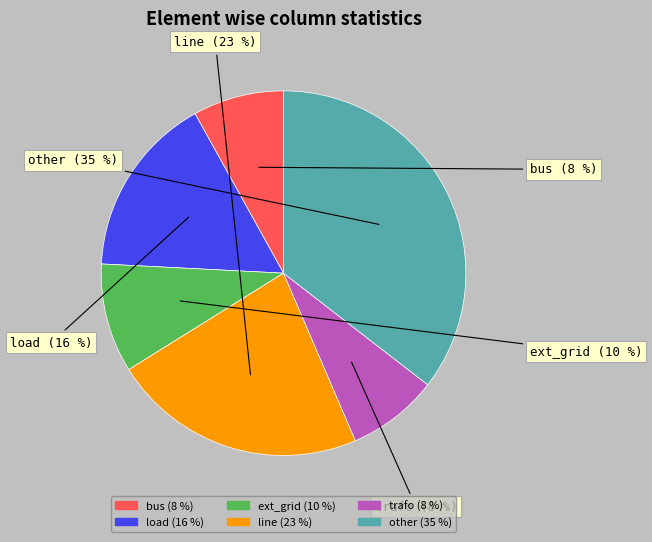

To the nearest percent, what is the difference between the largest and smallest slice percentages?

27%